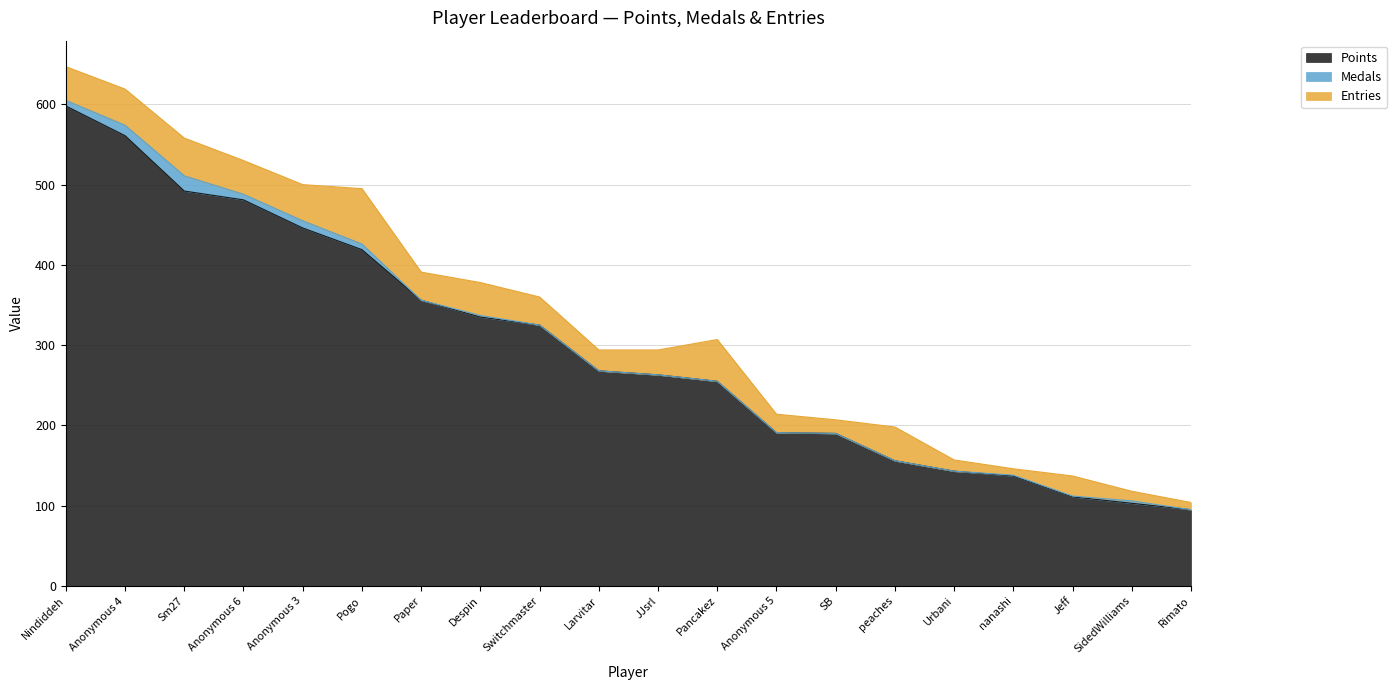

Rank the series at Jeff from highest to lowest value.

Points, Entries, Medals